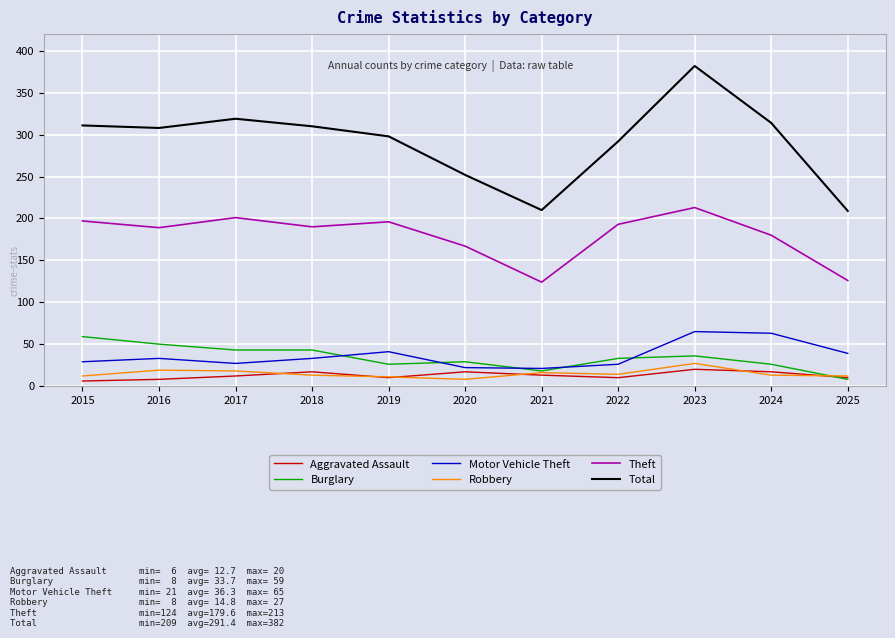

Between 2018 and 2021, which series saw the biggest shift?

Total